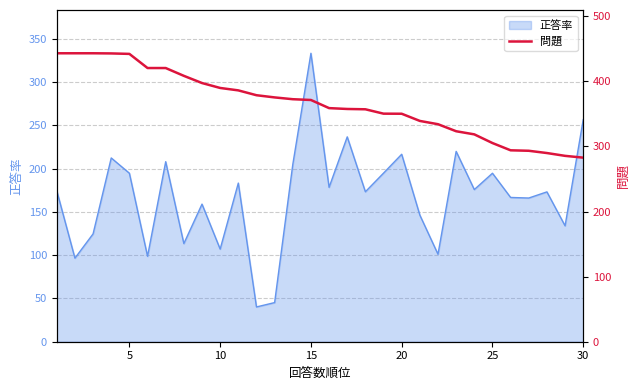

Is it true that 正答率 equals 82.6 at 15?

False